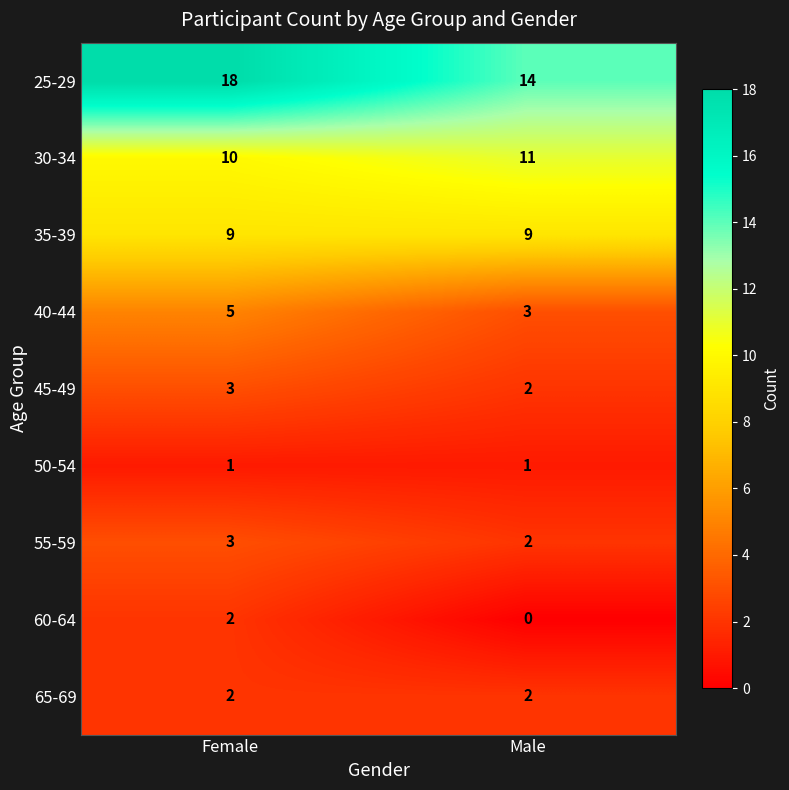

Is it true that 55-59 equals 5 at Female?

False